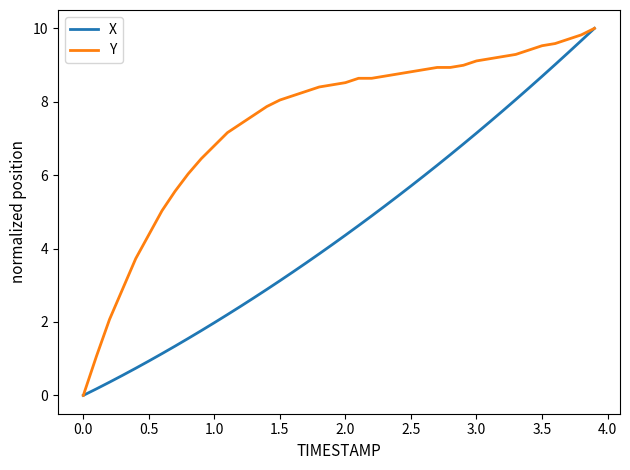

Which series has the largest total across all categories?

Y